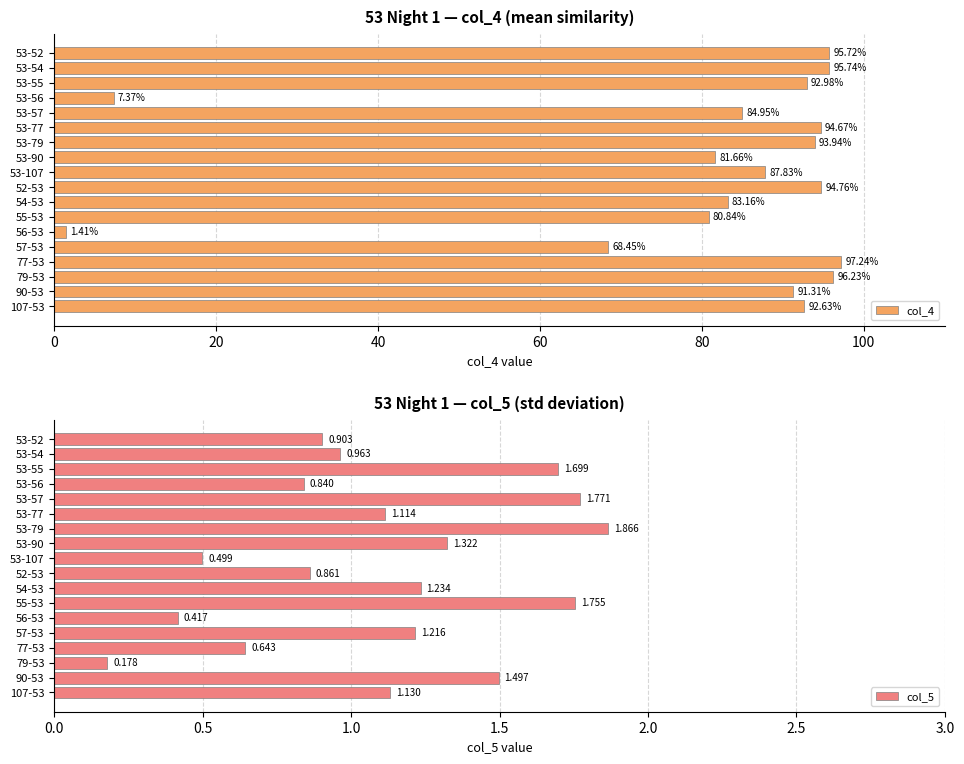

How many data points in col_5 are less than 1?

8